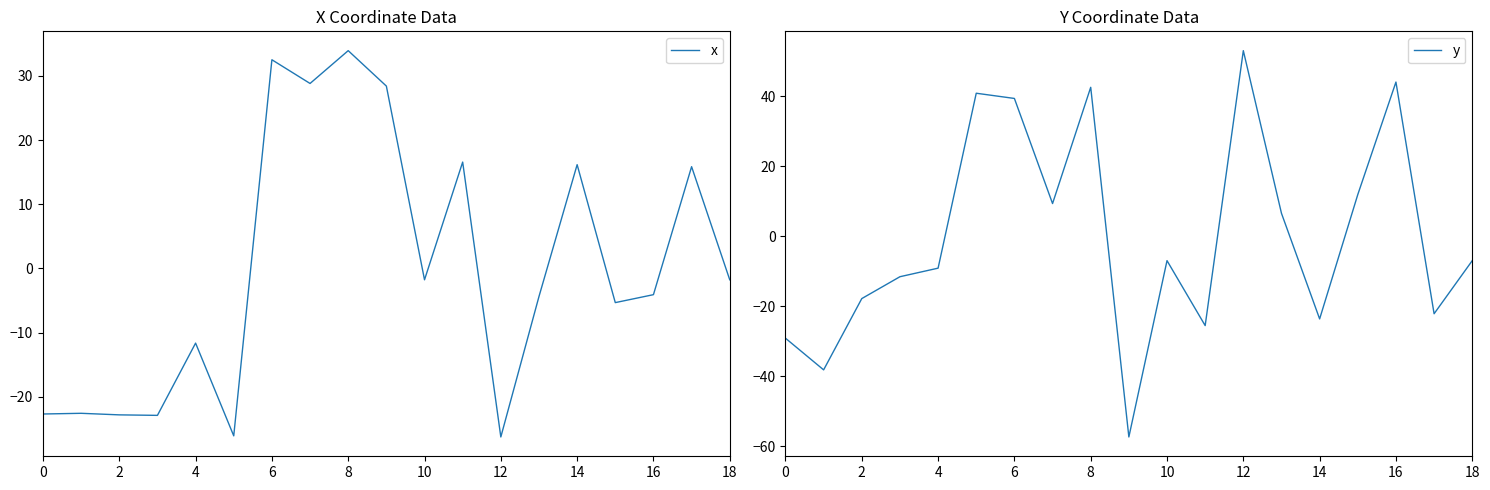

What is the approximate value of y at 15?

11.9